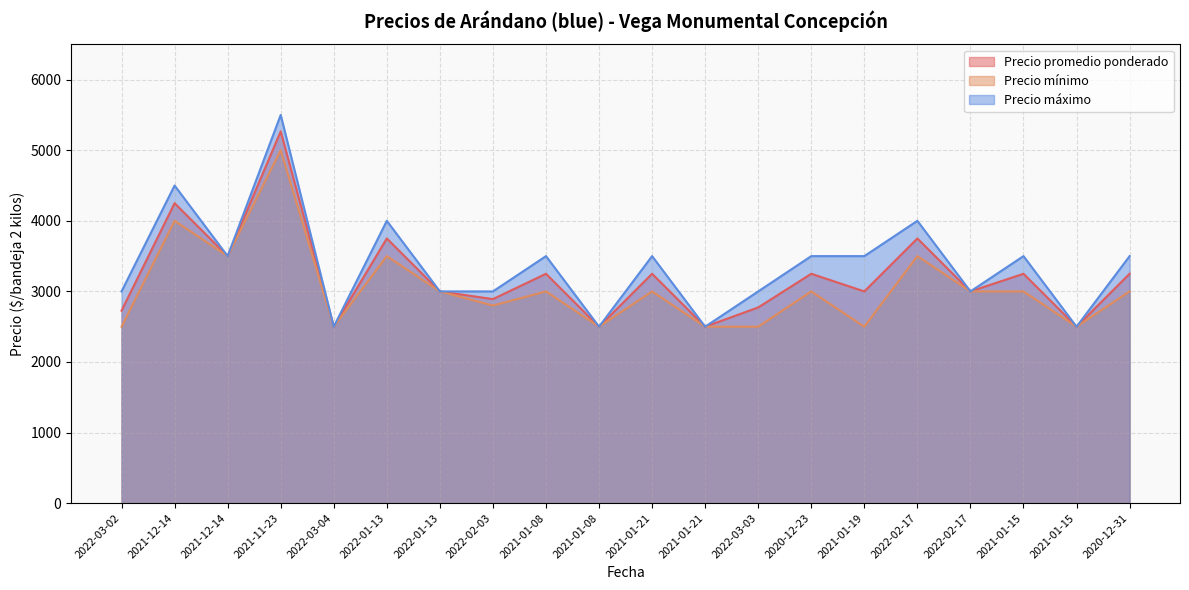

The value of Precio promedio ponderado at 2022-02-03 is 1293. True or false?

False